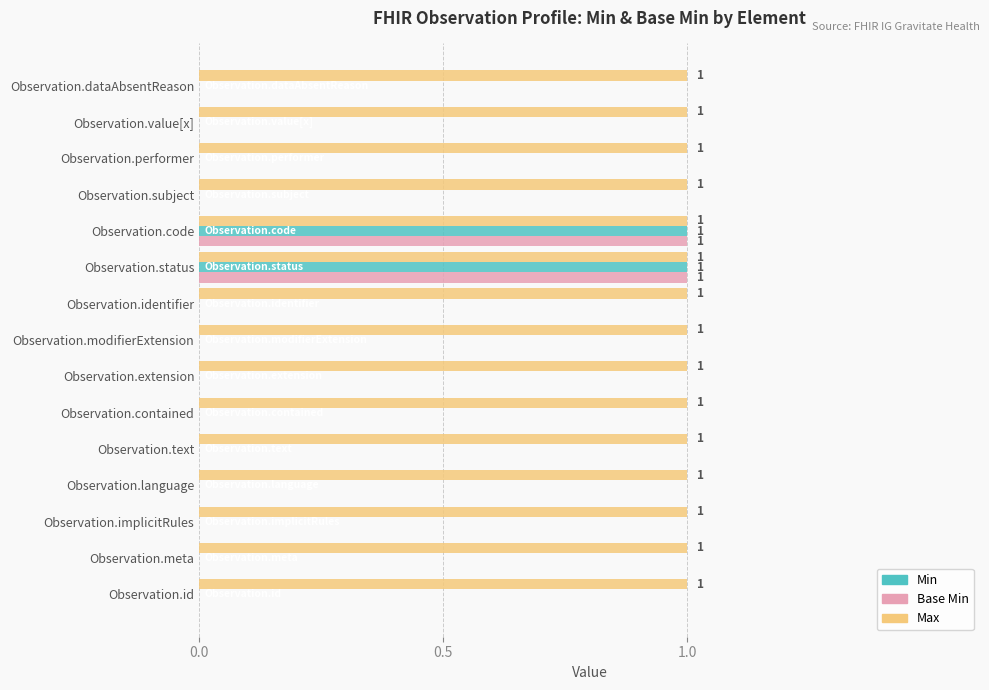

Which series has the largest total across all categories?

Max